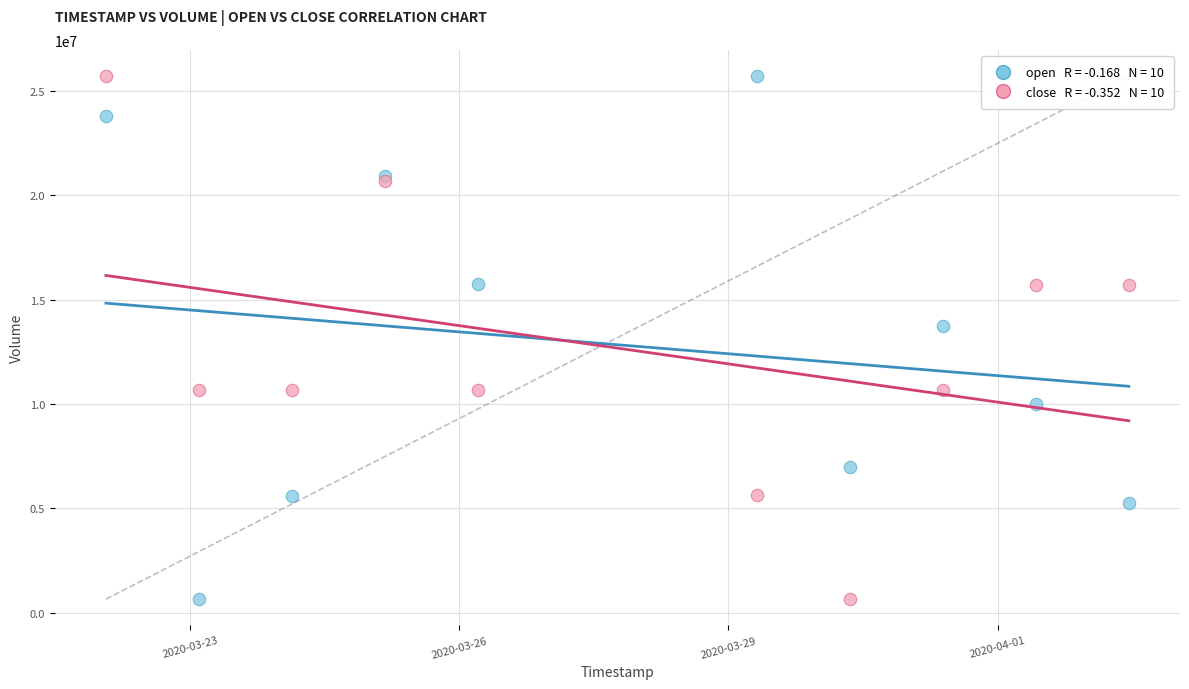

Across all series, what Y value is closest to 13179300?

13744600.0